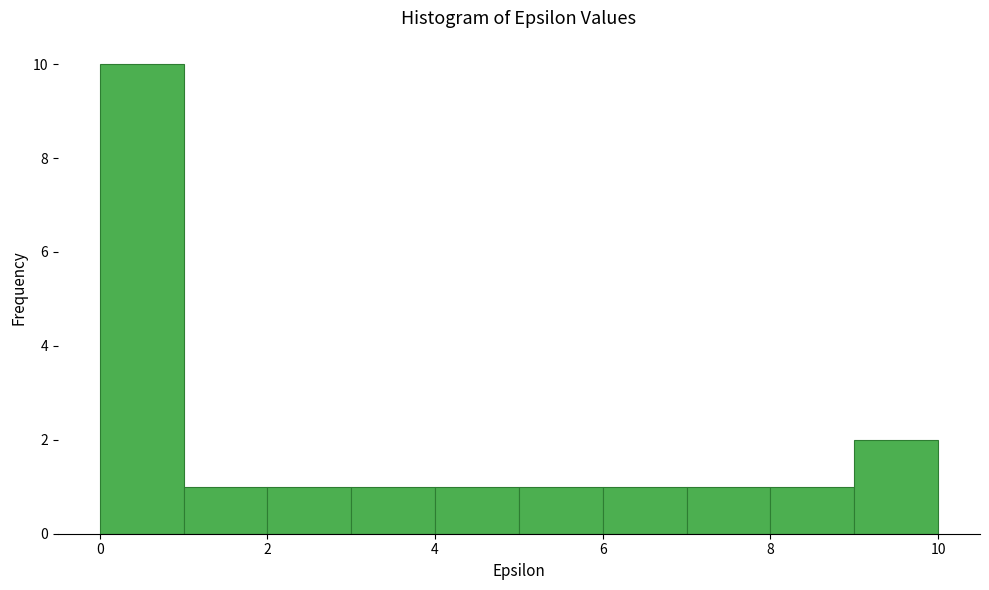

Reading left to right, list every bar in this chart as the range it spans on the x-axis followed by its height. The values are not printed on the chart, so give them approximately, as read against the axis.

0 to 1: 10
1 to 2: 1
2 to 3: 1
3 to 4: 1
4 to 5: 1
5 to 6: 1
6 to 7: 1
7 to 8: 1
8 to 9: 1
9 to 10: 2